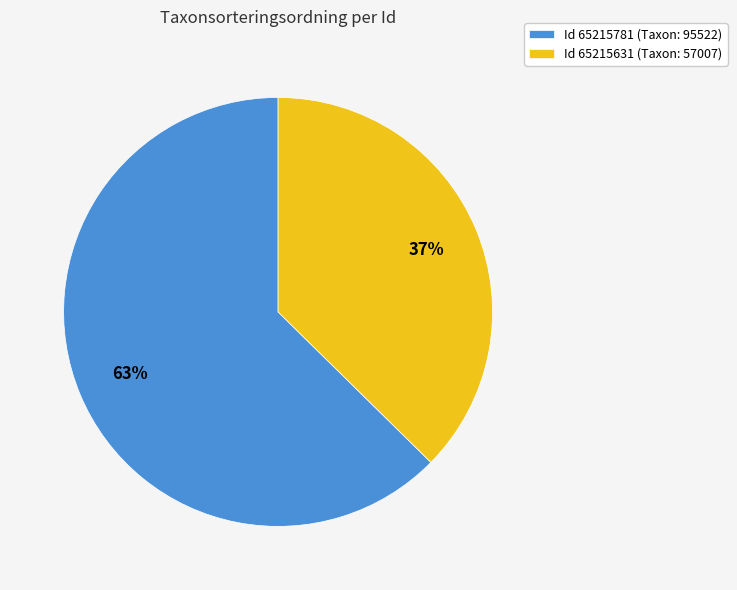

Count the number of slices in the pie.

2